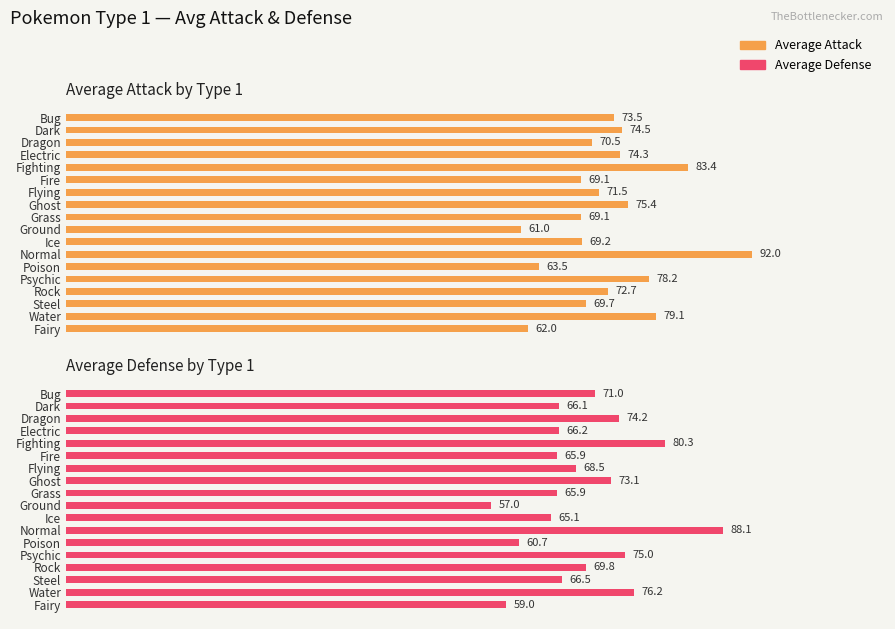

Rank the series by their average value, from lowest to highest.

Average Defense, Average Attack